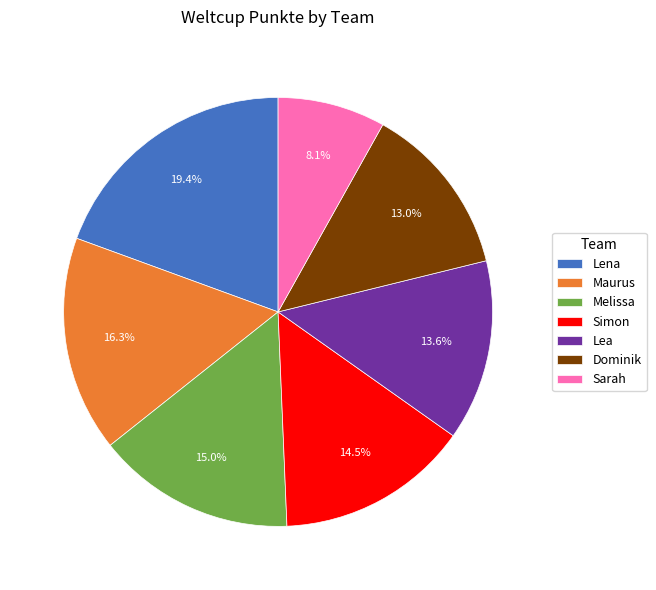

How much of the chart is everything except Simon?

85.5%